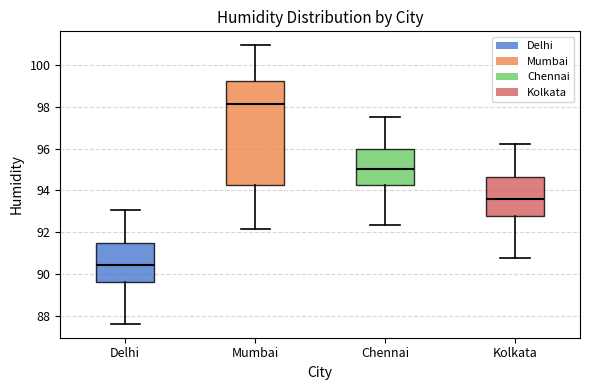

Which box's median line is the highest?

Mumbai